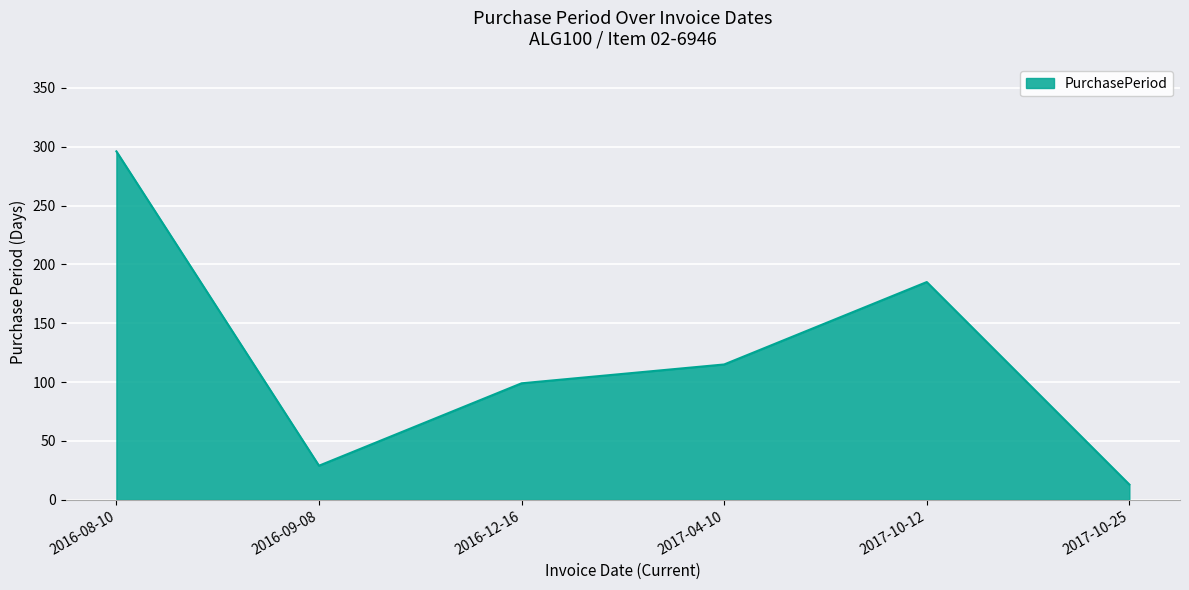

At which label does the data first exceed 115?

2016-08-10